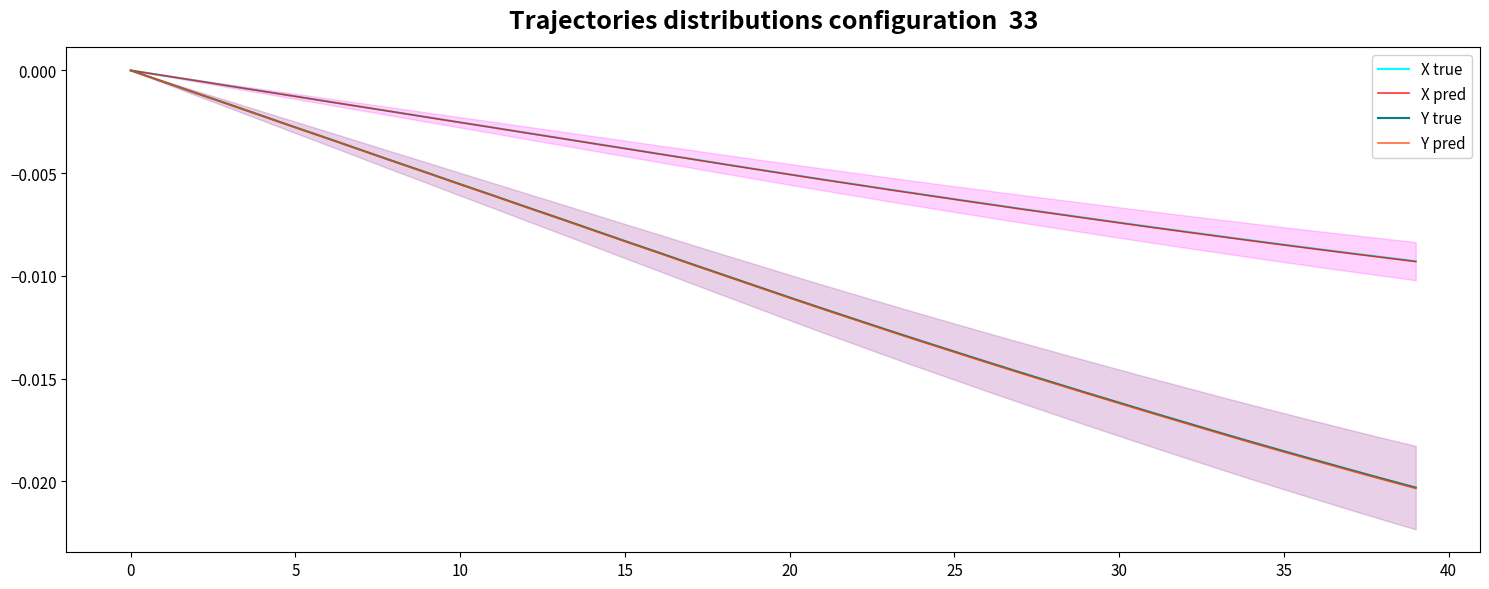

True or false: Y true and Y pred intersect in this chart.

False